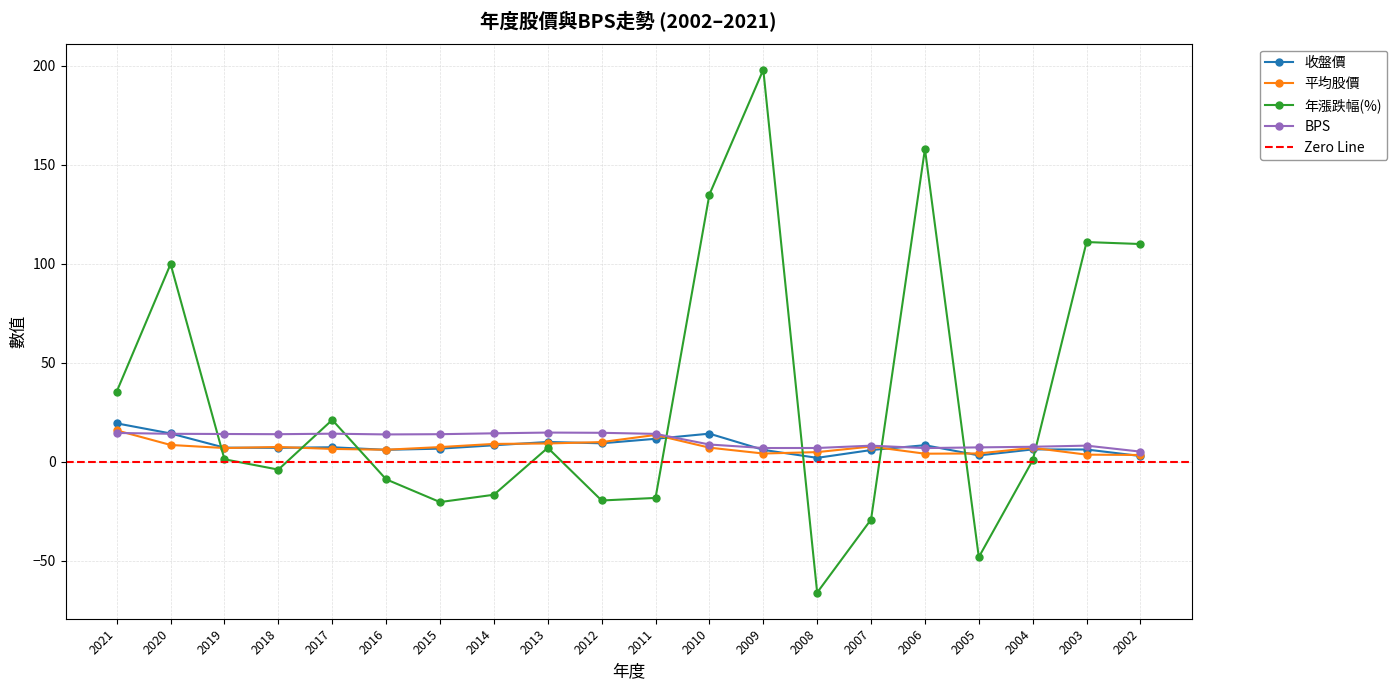

What is the approximate value of 年漲跌幅(%) at 2014?

-16.6